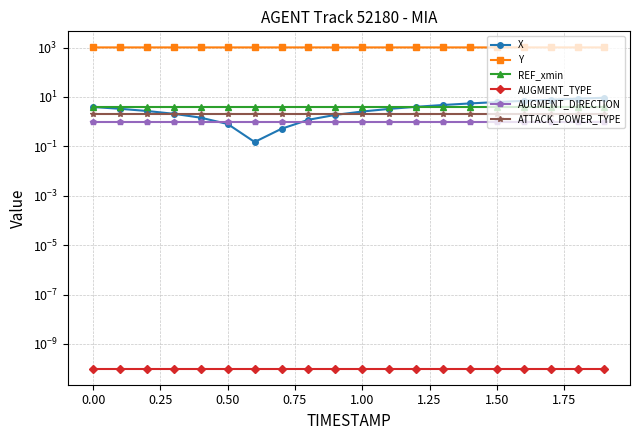

True or false: Y and AUGMENT_DIRECTION cross at least once.

False